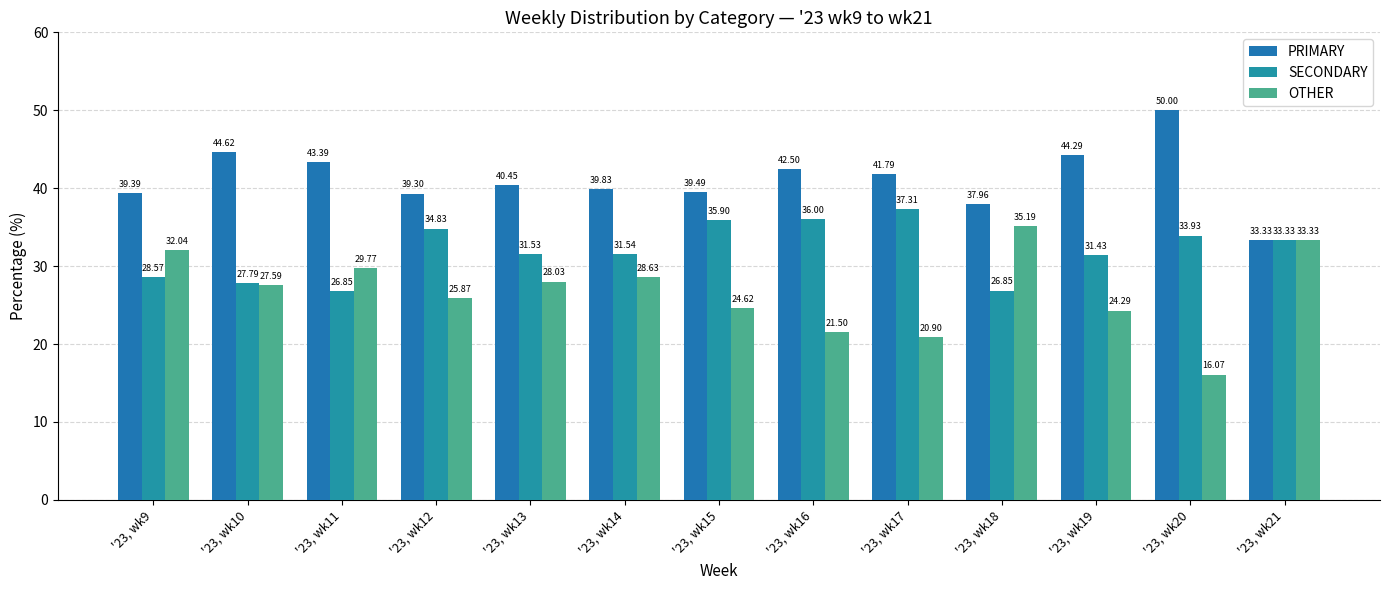

What is the difference between the second highest and second lowest values in the SECONDARY series?

9.1